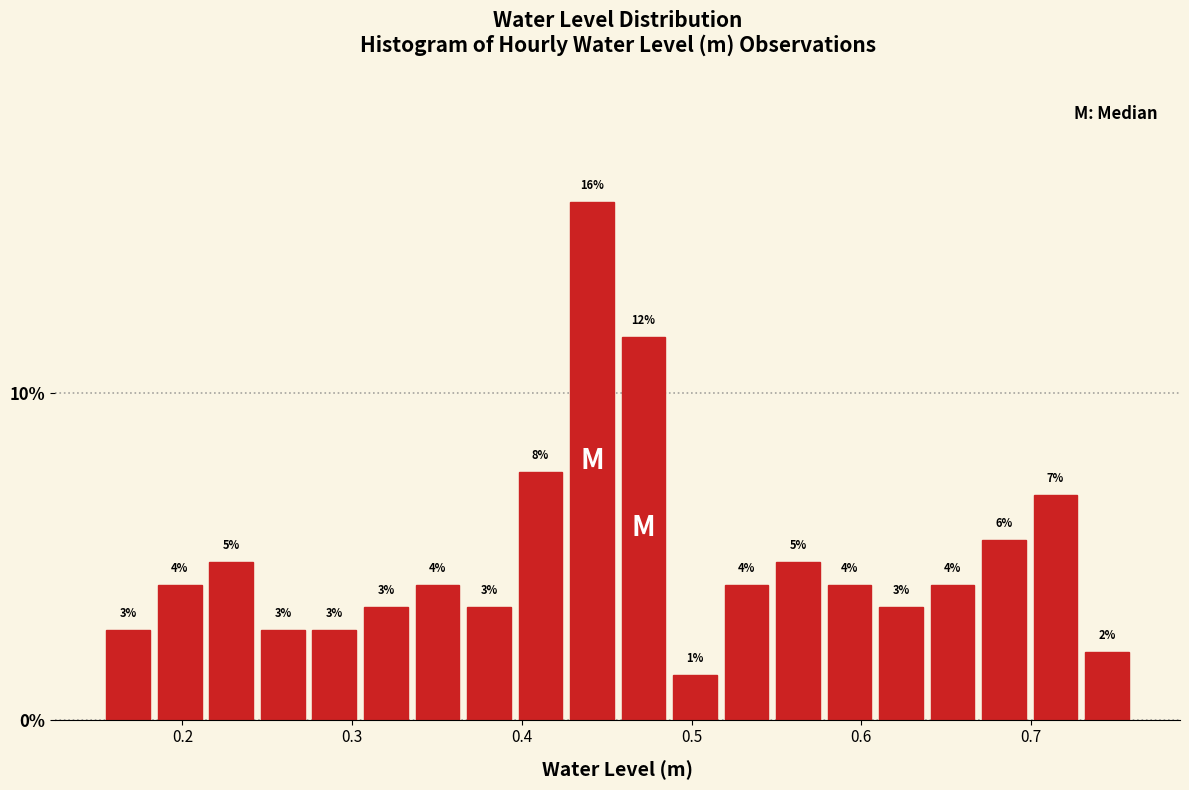

Around what value on the x-axis is the tallest bar? Give the approximate position of its centre, as read against the axis.

0.44